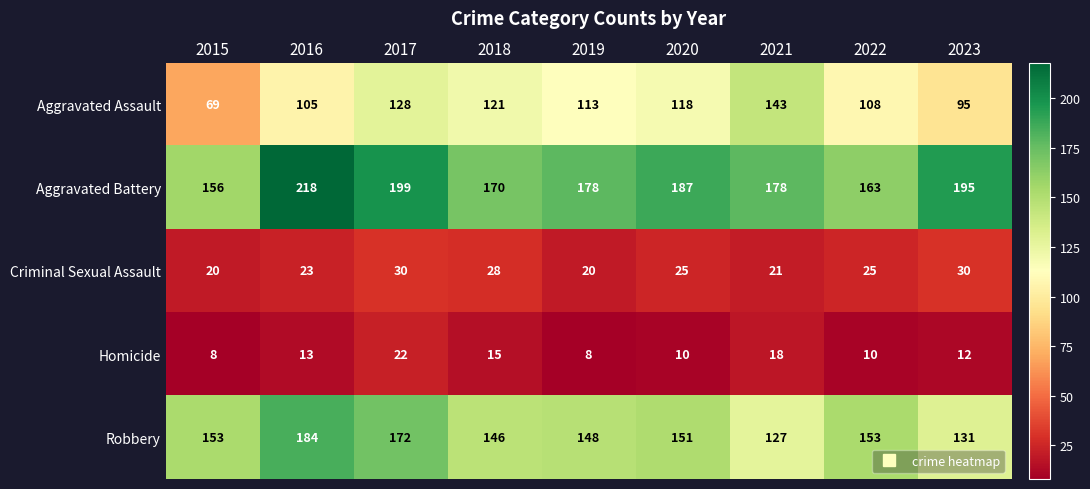

Is it true that Homicide equals 15 at 2018?

True